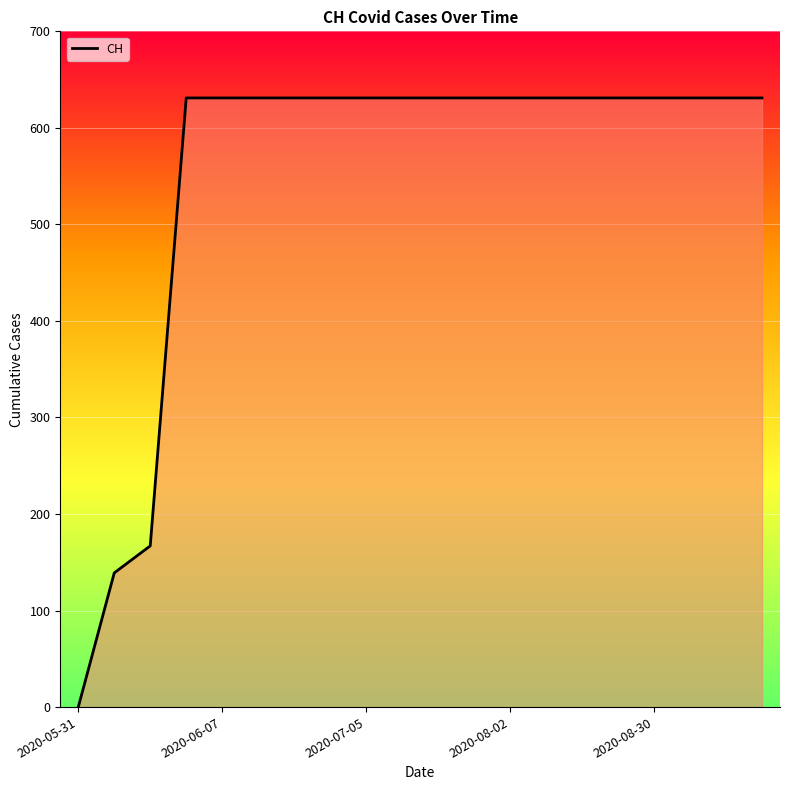

What is the greatest value displayed?

631